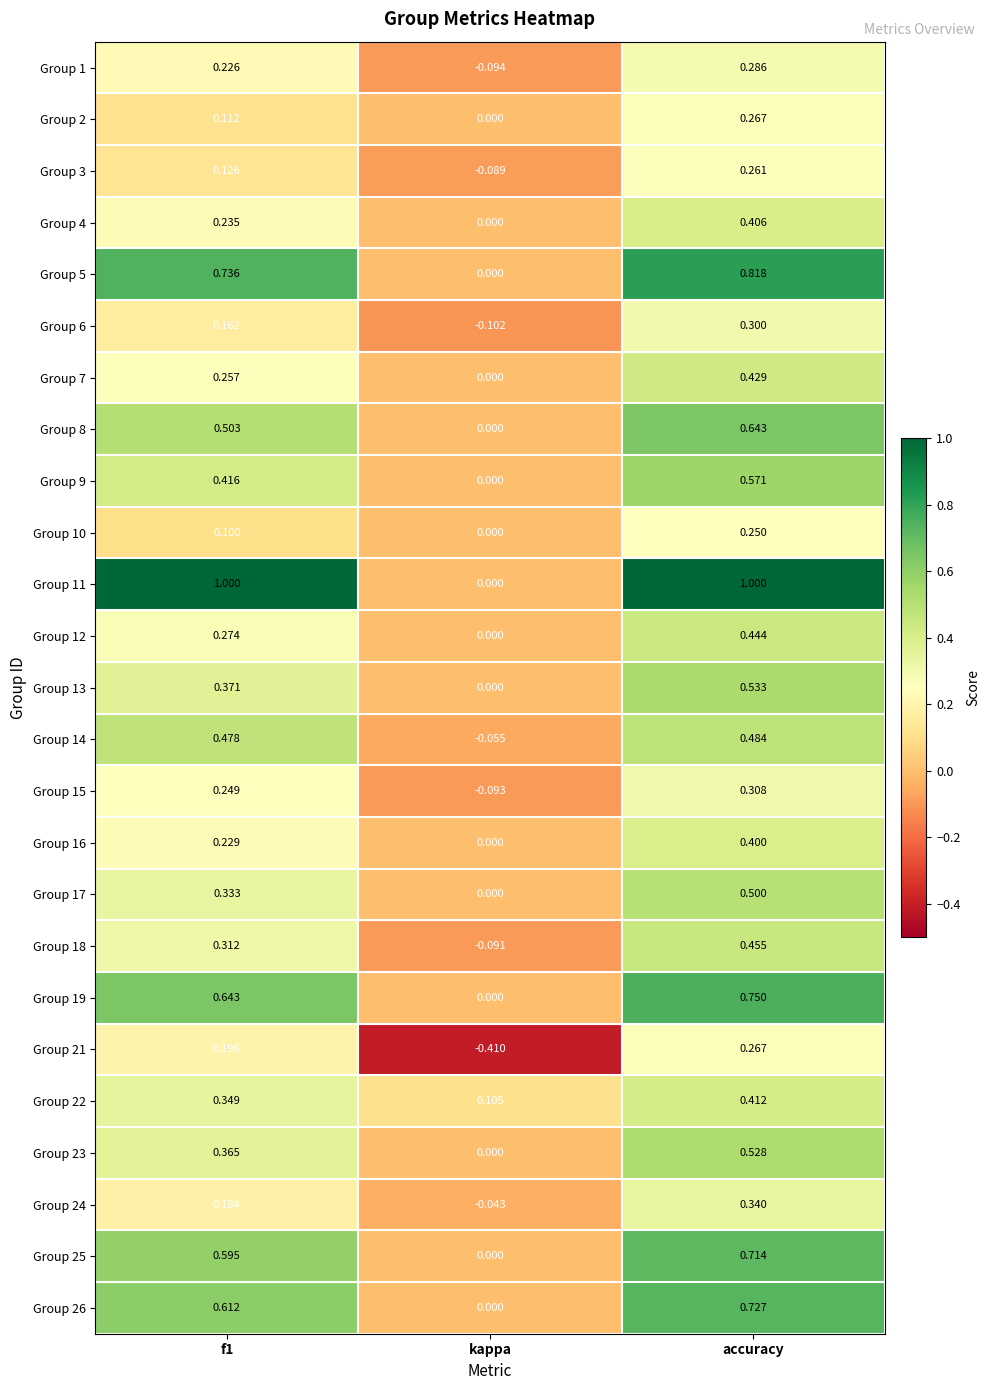

At which label is Group 23 closest to 0?

kappa